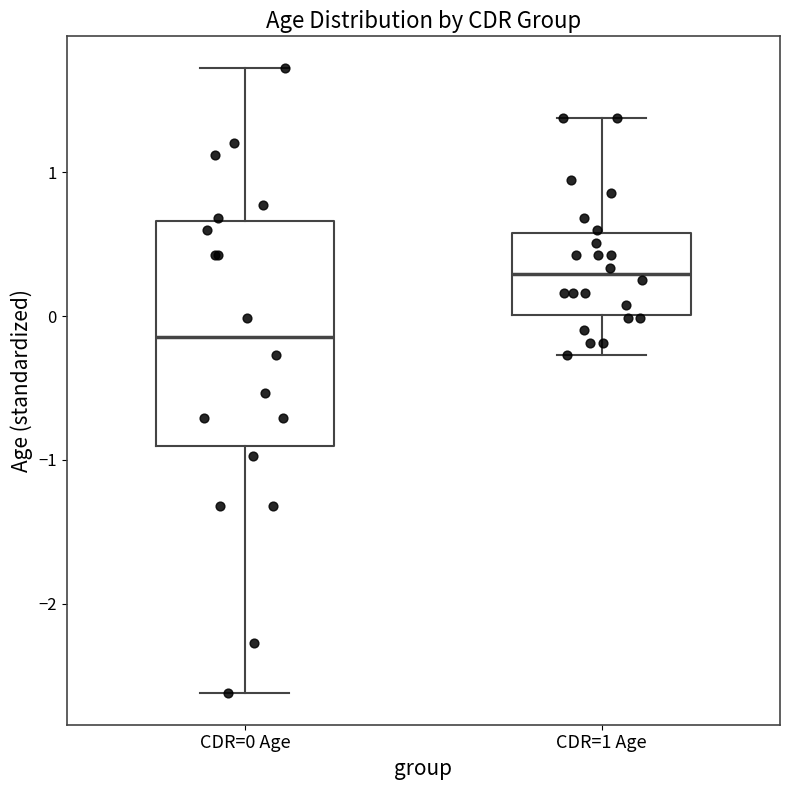

Which box is the tallest, from its lower edge to its upper edge?

CDR=0 Age